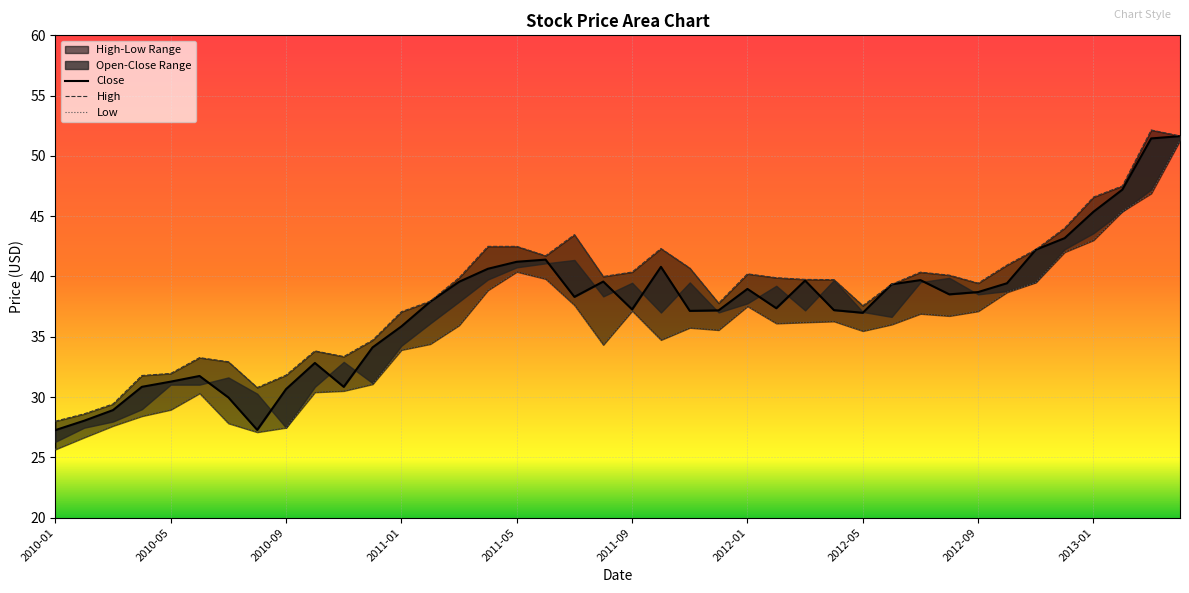

What is the average value of the High series?

38.7